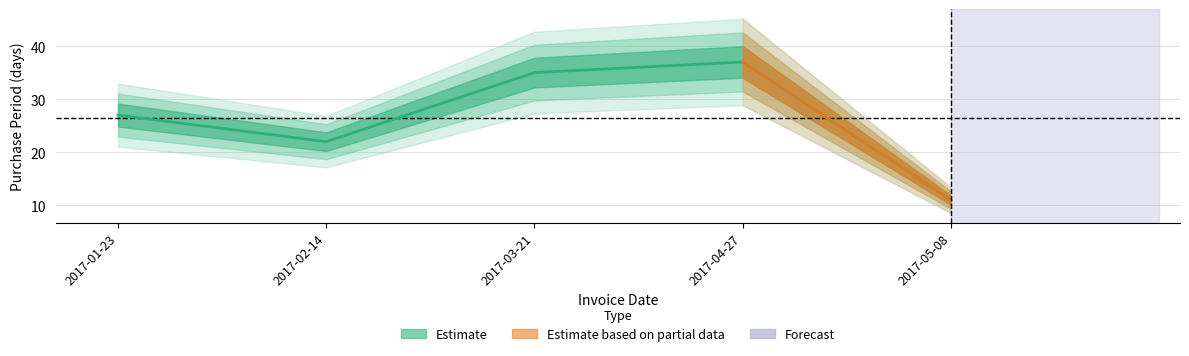

How many categories are shown in the chart?

5